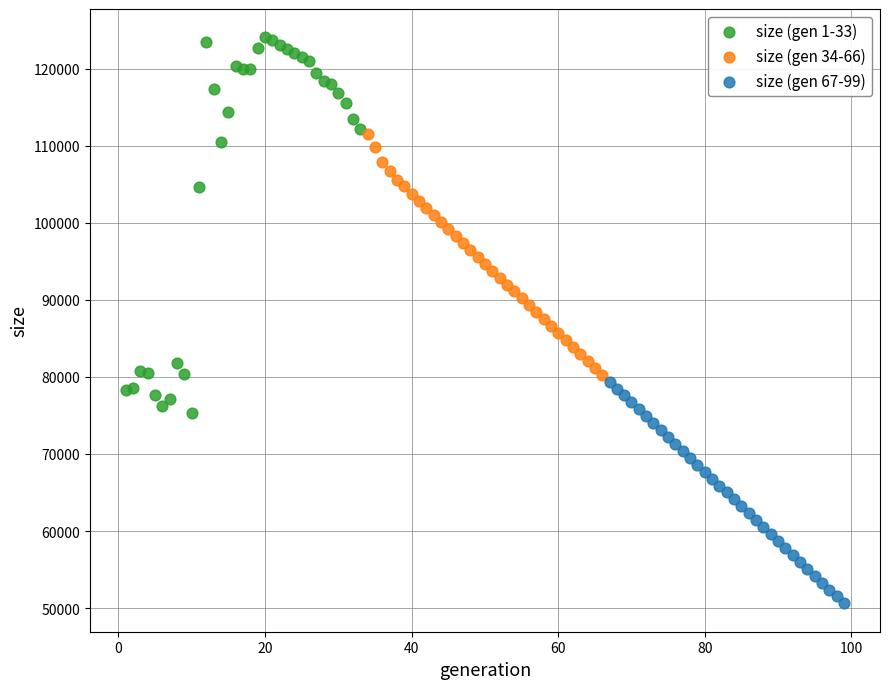

Which series has the largest Y range (max minus min)?

size (gen 1-33)